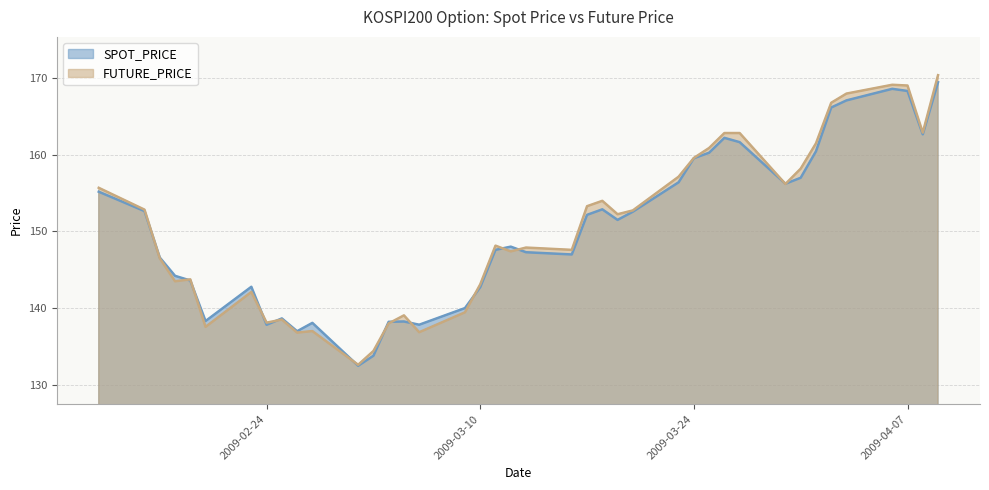

What is the difference between the maximum and minimum values in the FUTURE_PRICE series?

37.8